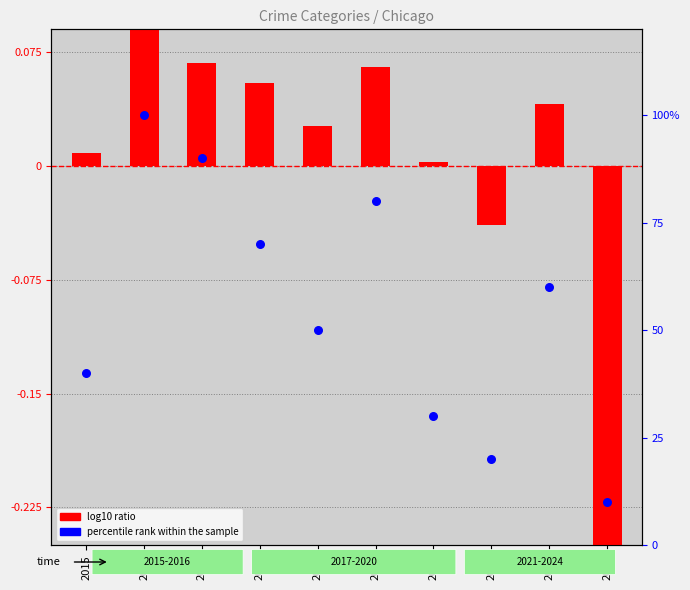

Which series has the largest total across all categories?

percentile rank within the sample